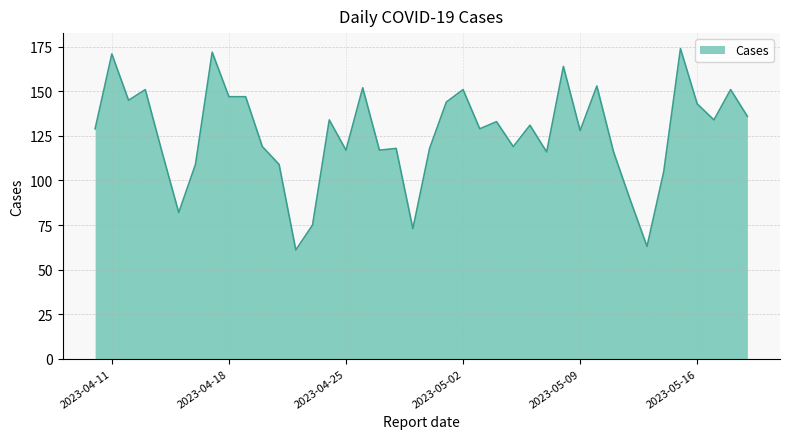

What is the minimum value shown in the chart?

61